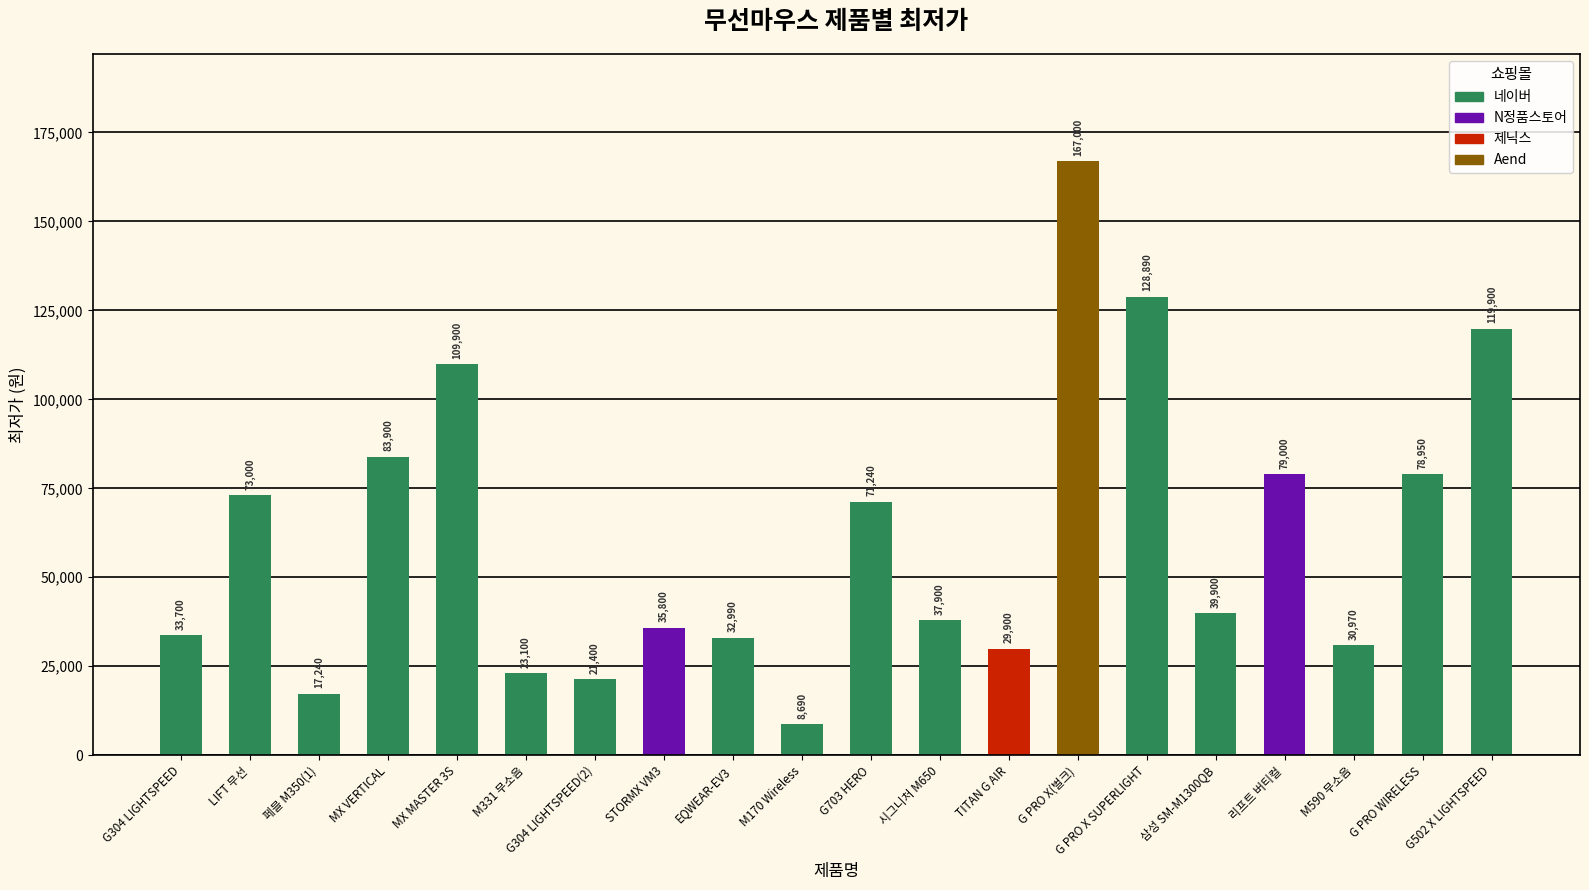

What is the maximum value shown in the chart?

167000